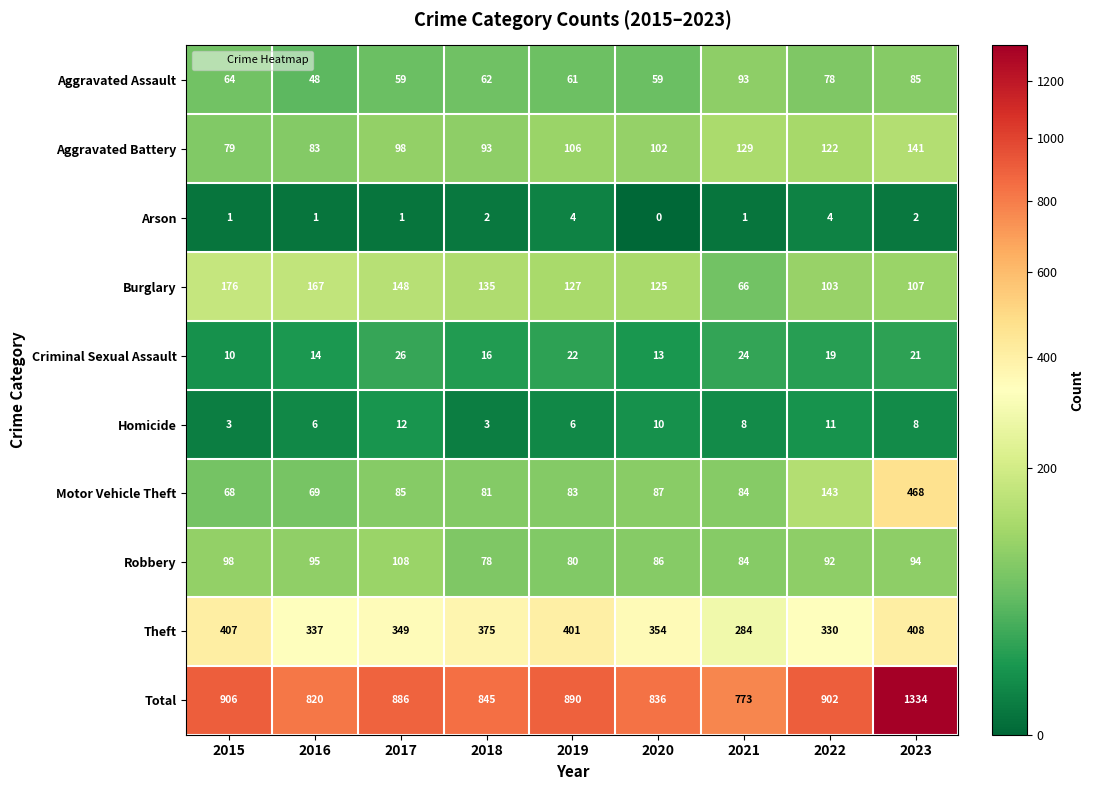

Rank the series by their maximum value, from lowest to highest.

Arson, Homicide, Criminal Sexual Assault, Aggravated Assault, Robbery, Aggravated Battery, Burglary, Theft, Motor Vehicle Theft, Total